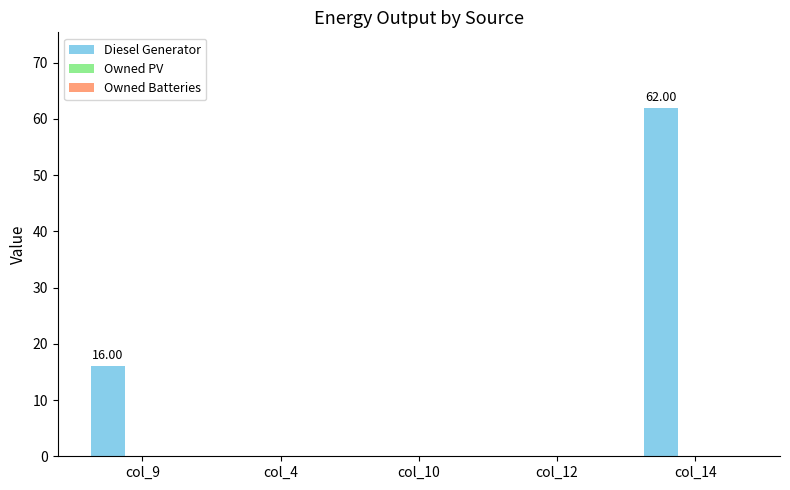

What is the sum of the values at col_14 and col_9?

78.0